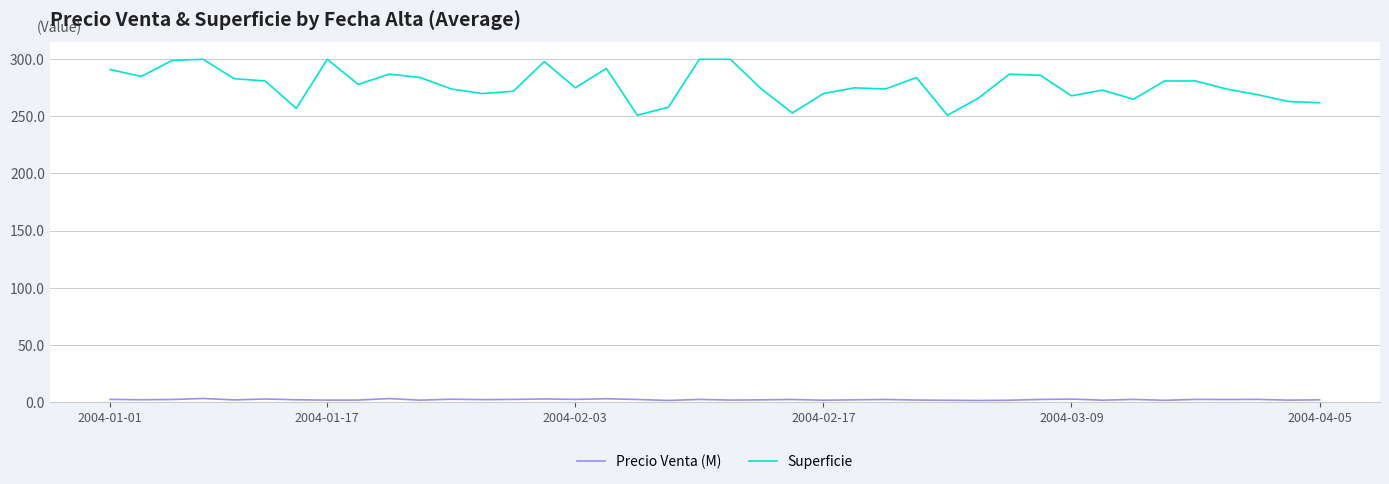

Which series has the largest total across all categories?

Superficie